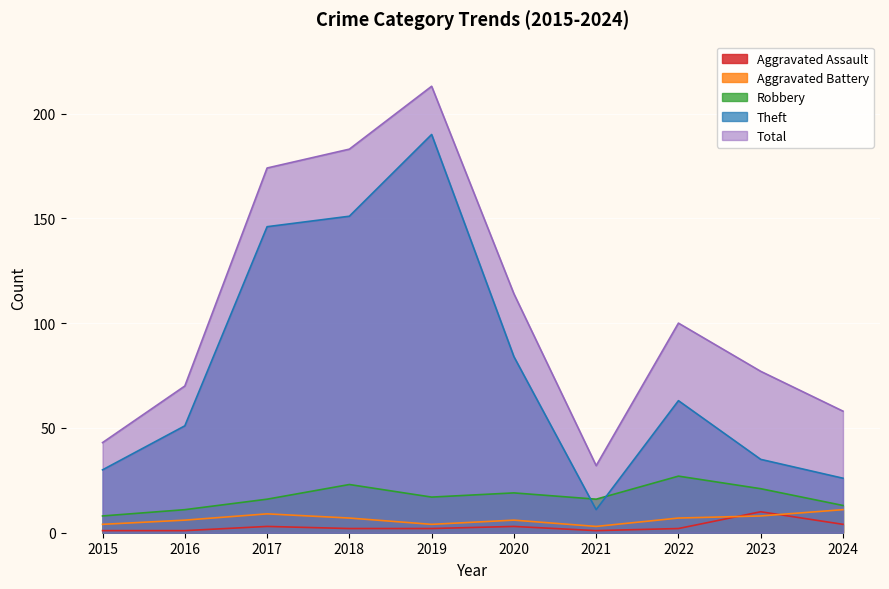

Rank the series at 2024 from lowest to highest value.

Aggravated Assault, Aggravated Battery, Robbery, Theft, Total